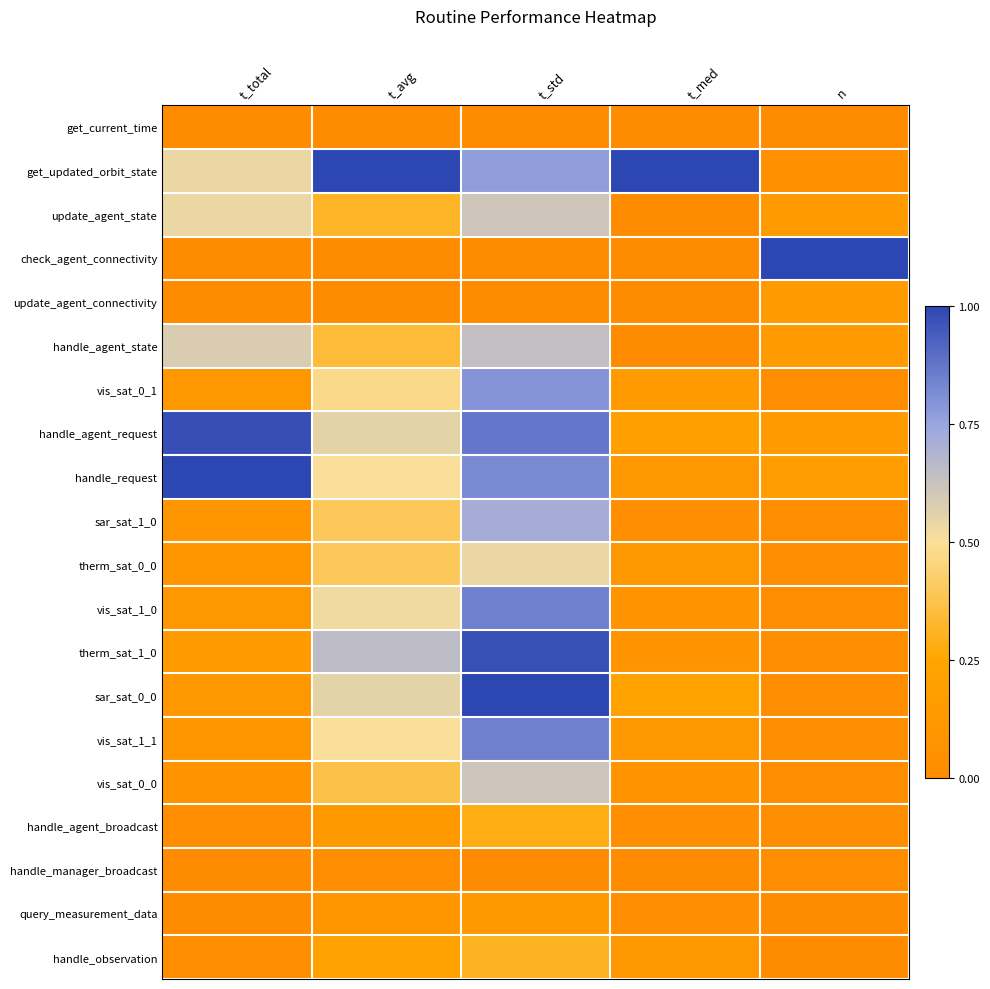

List the series in order of their peak value, lowest first.

get_current_time, handle_manager_broadcast, query_measurement_data, update_agent_connectivity, handle_agent_broadcast, handle_observation, therm_sat_0_0, update_agent_state, vis_sat_0_0, handle_agent_state, sar_sat_1_0, vis_sat_0_1, vis_sat_1_0, vis_sat_1_1, therm_sat_1_0, handle_agent_request, get_updated_orbit_state, check_agent_connectivity, handle_request, sar_sat_0_0